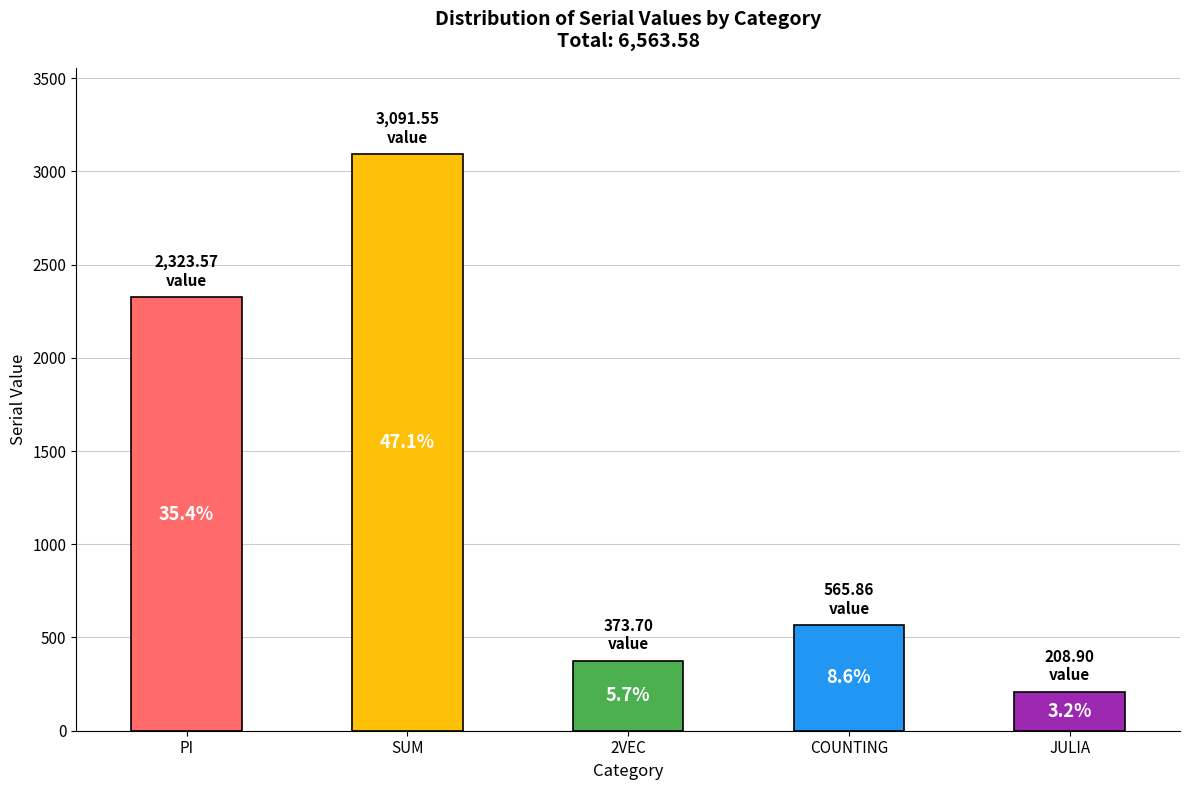

Does the chart contain any negative values?

No